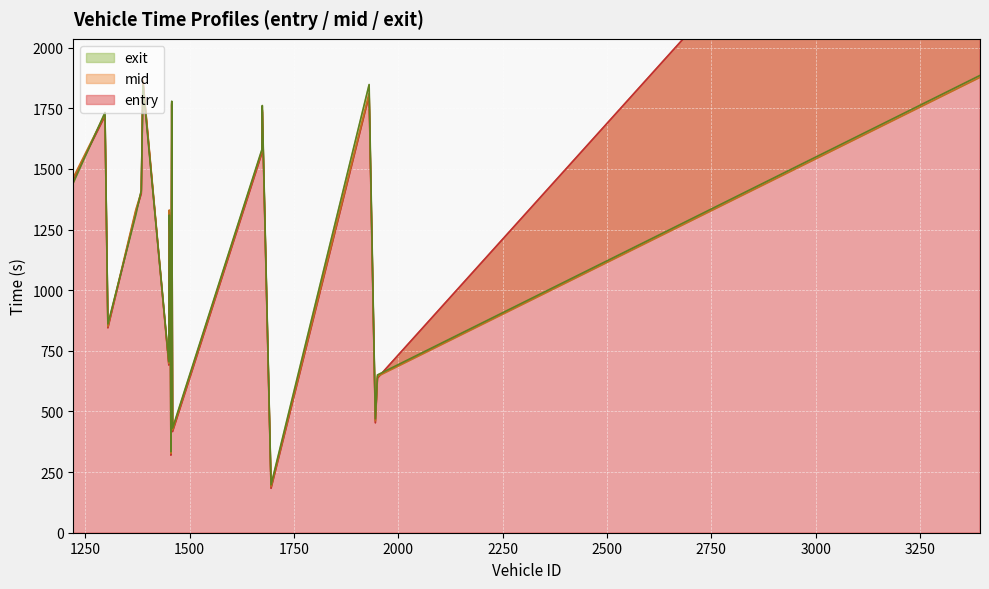

Does the chart display data point markers on the line(s)?

No